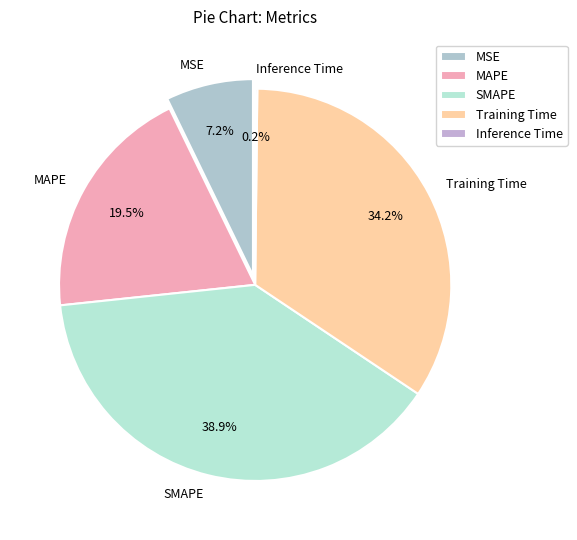

To the nearest percent, what is the average slice percentage?

20%